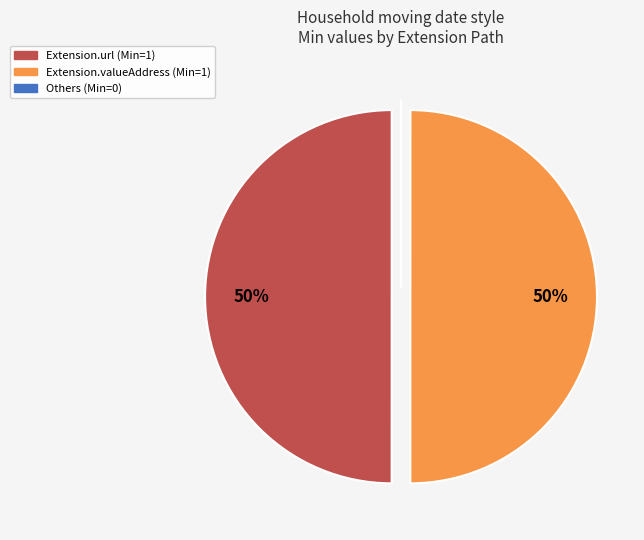

To the nearest percent, what is the difference between the largest and smallest slice percentages?

50%